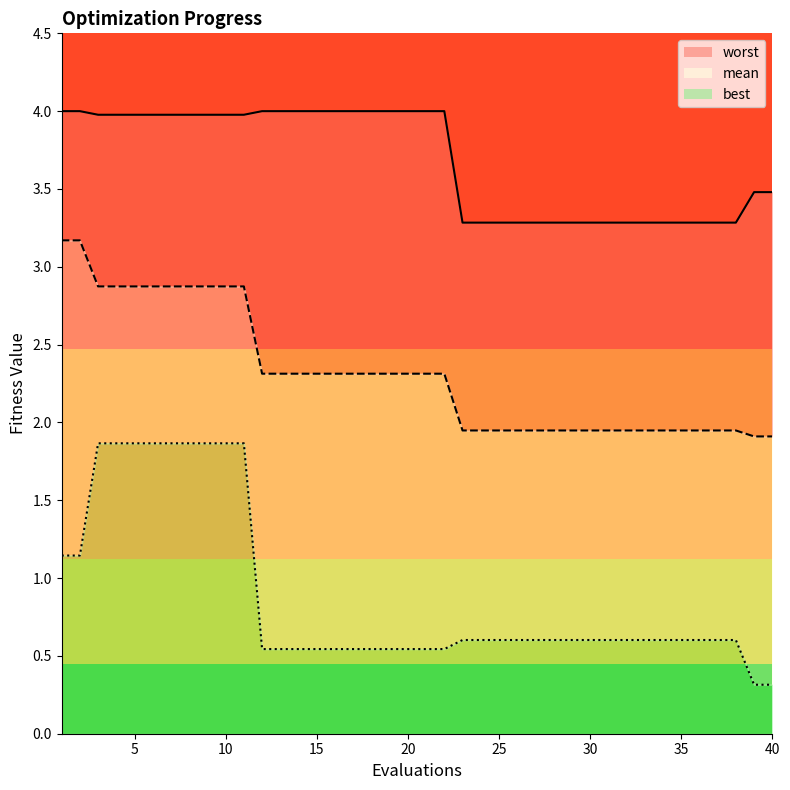

What is the minimum value shown in the chart?

0.3